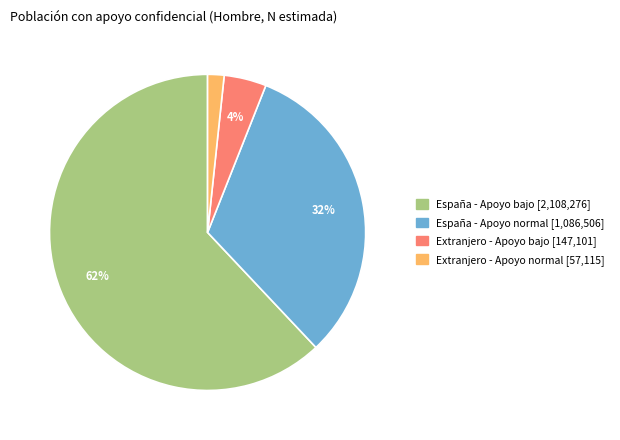

To the nearest percent, what is the combined percentage of España - Apoyo bajo and España - Apoyo normal?

94%